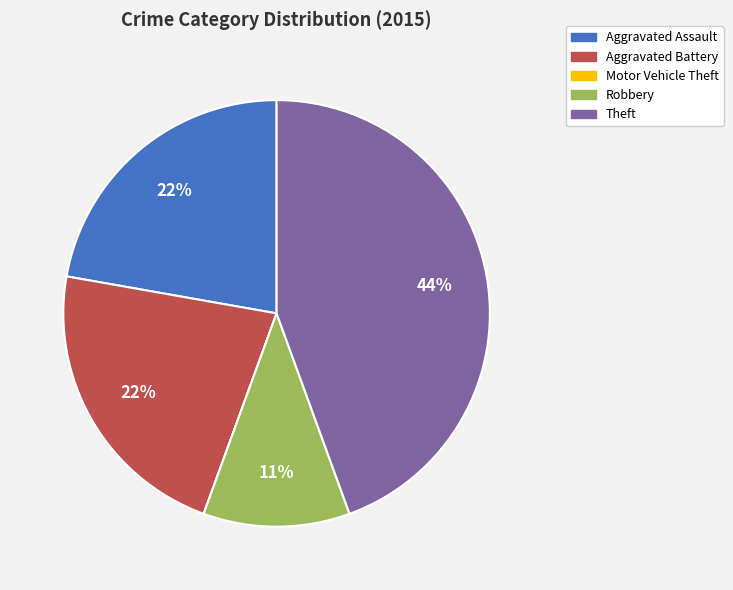

The Theft slice represents 50% of the pie. True or false?

False